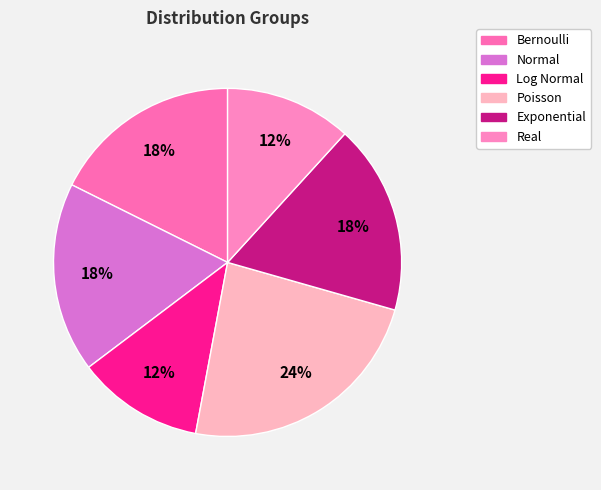

Is Real the majority of the pie?

No